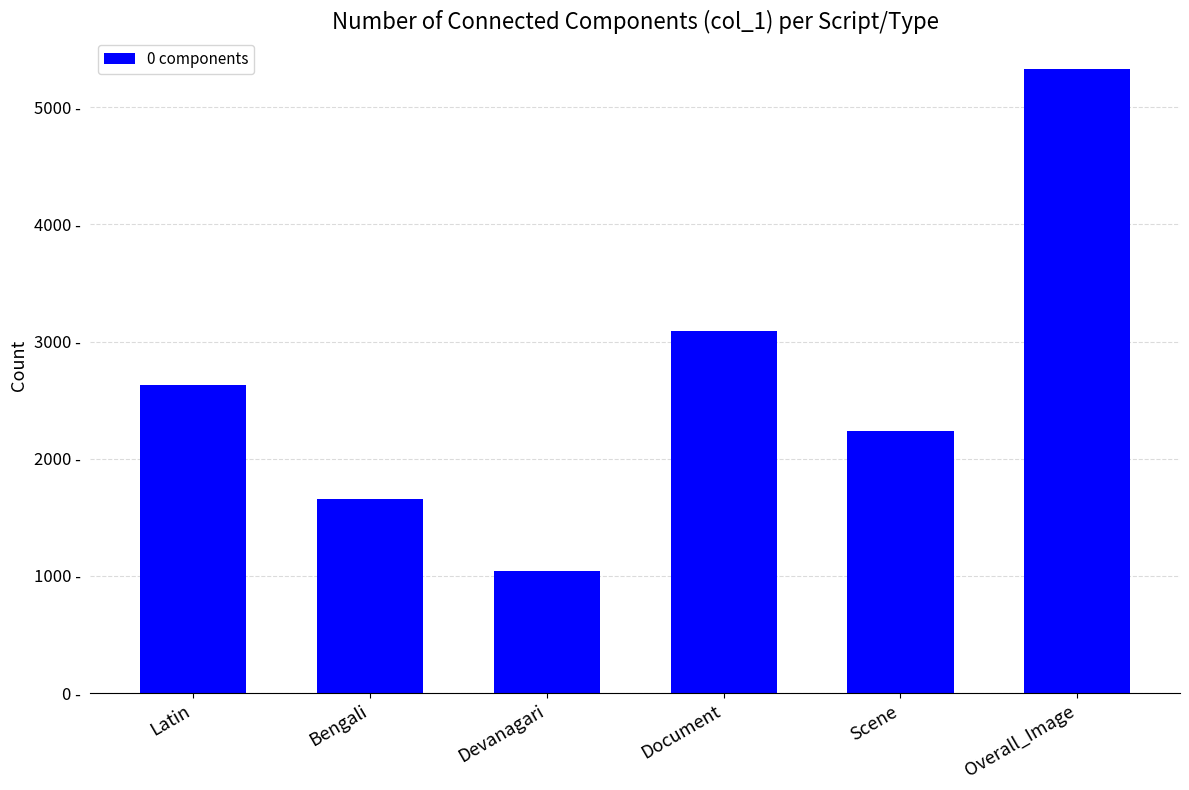

List the labels in order of value, largest first.

Overall_Image, Document, Latin, Scene, Bengali, Devanagari